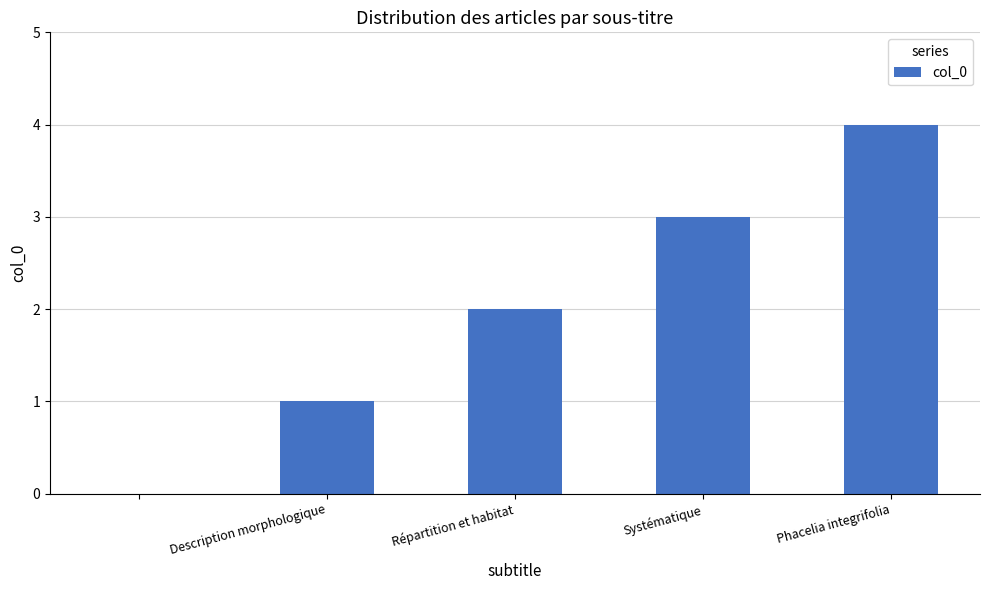

What is the sum of all values?

10